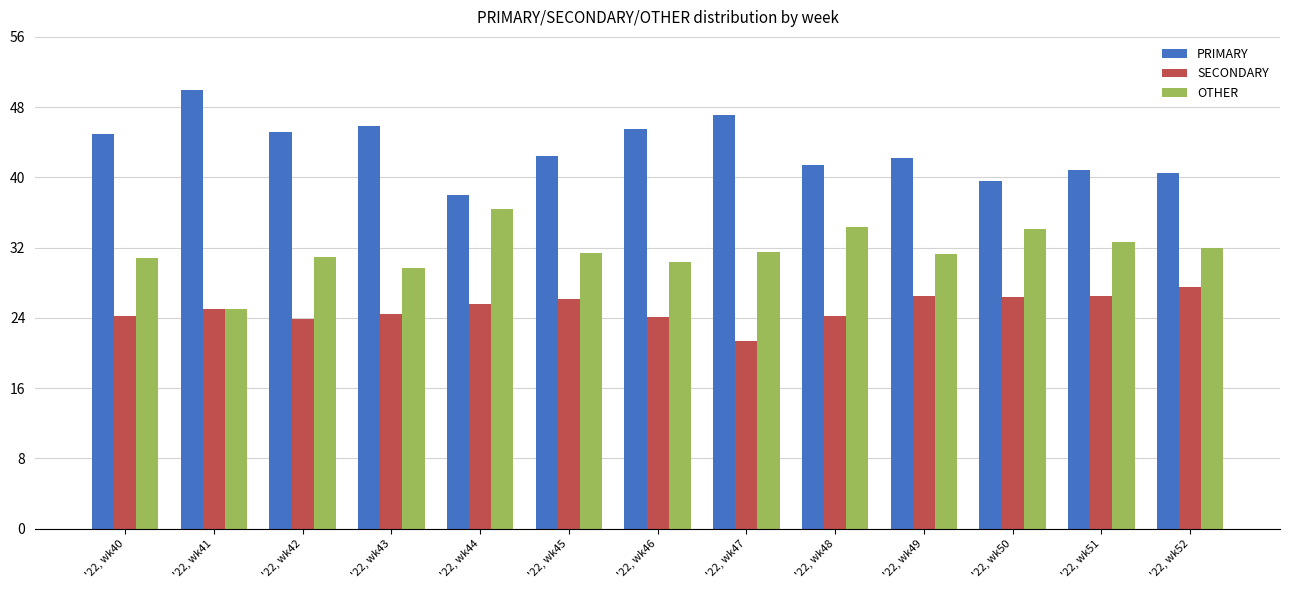

The value of OTHER at '22, wk41 is 25.0. True or false?

True